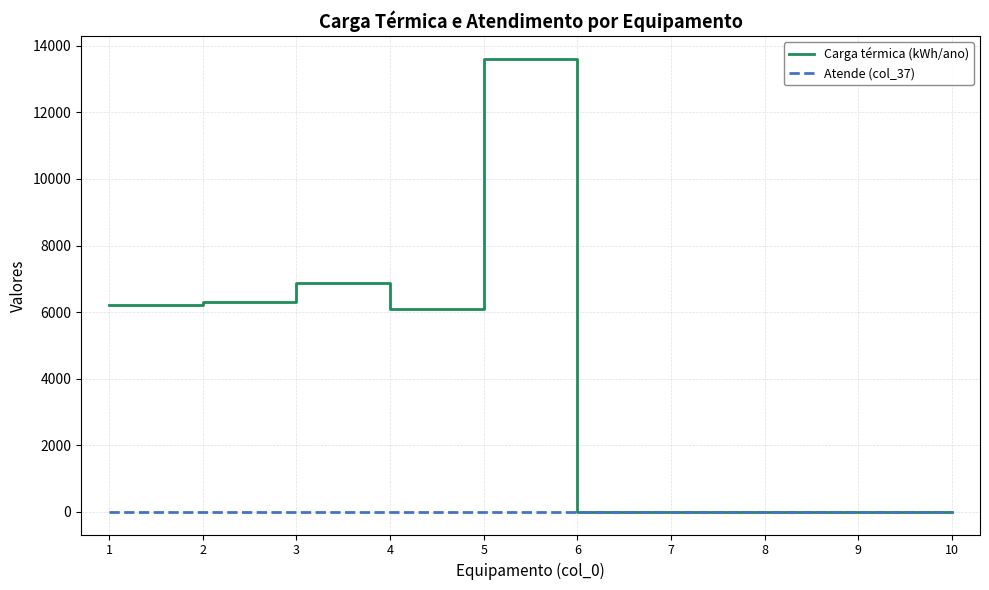

How many values in the Atende (col_37) series are below 1?

5